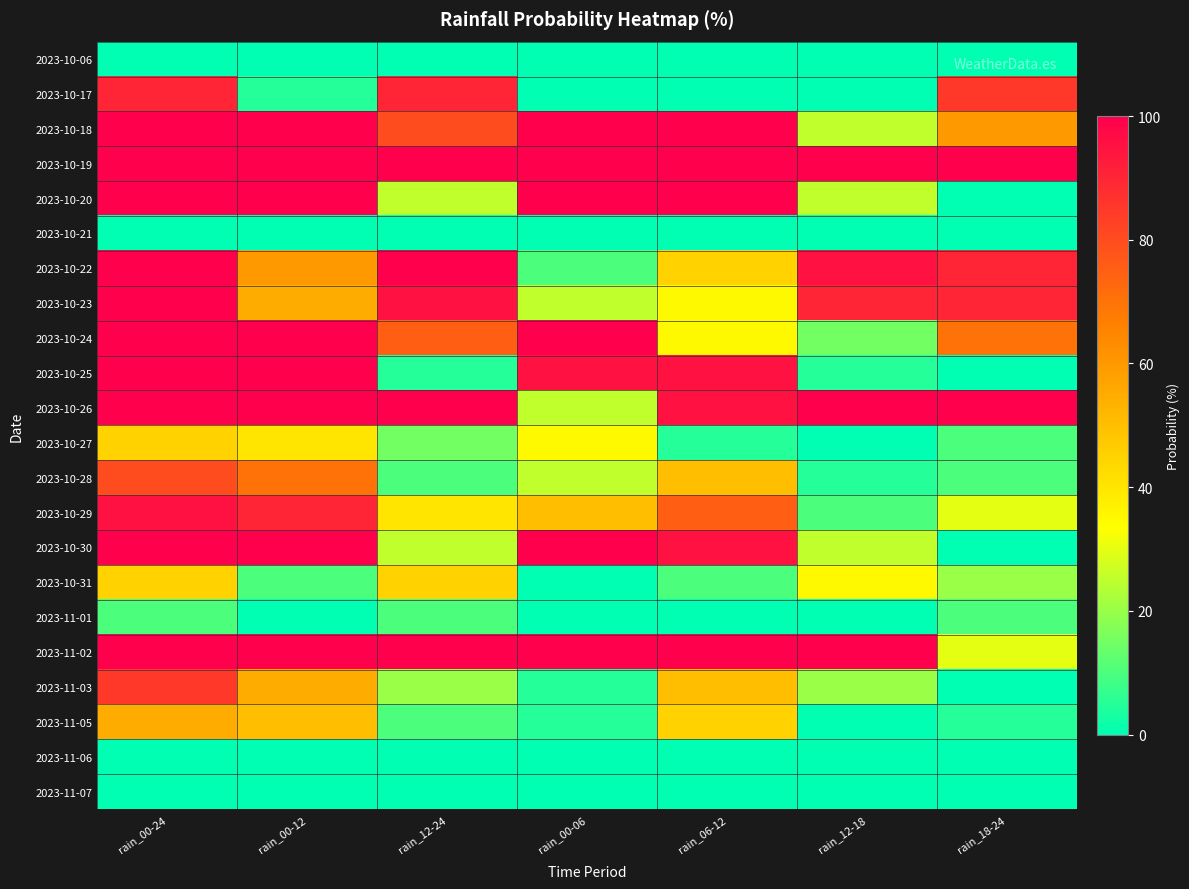

Reading left to right, transcribe all the data shown in this chart.

2023-10-06: rain_00-24=0	rain_00-12=0	rain_12-24=0	rain_00-06=0	rain_06-12=0	rain_12-18=0	rain_18-24=0
2023-10-17: rain_00-24=90	rain_00-12=5	rain_12-24=90	rain_00-06=0	rain_06-12=0	rain_12-18=0	rain_18-24=85
2023-10-18: rain_00-24=100	rain_00-12=100	rain_12-24=80	rain_00-06=100	rain_06-12=100	rain_12-18=25	rain_18-24=60
2023-10-19: rain_00-24=100	rain_00-12=100	rain_12-24=100	rain_00-06=100	rain_06-12=100	rain_12-18=100	rain_18-24=100
2023-10-20: rain_00-24=100	rain_00-12=100	rain_12-24=25	rain_00-06=100	rain_06-12=100	rain_12-18=25	rain_18-24=0
2023-10-21: rain_00-24=0	rain_00-12=0	rain_12-24=0	rain_00-06=0	rain_06-12=0	rain_12-18=0	rain_18-24=0
2023-10-22: rain_00-24=100	rain_00-12=60	rain_12-24=100	rain_00-06=10	rain_06-12=45	rain_12-18=95	rain_18-24=90
2023-10-23: rain_00-24=100	rain_00-12=55	rain_12-24=95	rain_00-06=25	rain_06-12=35	rain_12-18=90	rain_18-24=90
2023-10-24: rain_00-24=100	rain_00-12=100	rain_12-24=75	rain_00-06=100	rain_06-12=35	rain_12-18=15	rain_18-24=70
2023-10-25: rain_00-24=100	rain_00-12=100	rain_12-24=5	rain_00-06=95	rain_06-12=95	rain_12-18=5	rain_18-24=0
2023-10-26: rain_00-24=100	rain_00-12=100	rain_12-24=100	rain_00-06=25	rain_06-12=95	rain_12-18=100	rain_18-24=100
2023-10-27: rain_00-24=45	rain_00-12=40	rain_12-24=15	rain_00-06=35	rain_06-12=5	rain_12-18=0	rain_18-24=10
2023-10-28: rain_00-24=80	rain_00-12=70	rain_12-24=10	rain_00-06=25	rain_06-12=50	rain_12-18=5	rain_18-24=10
2023-10-29: rain_00-24=95	rain_00-12=90	rain_12-24=40	rain_00-06=50	rain_06-12=75	rain_12-18=10	rain_18-24=30
2023-10-30: rain_00-24=100	rain_00-12=100	rain_12-24=25	rain_00-06=100	rain_06-12=95	rain_12-18=25	rain_18-24=0
2023-10-31: rain_00-24=45	rain_00-12=10	rain_12-24=45	rain_00-06=0	rain_06-12=10	rain_12-18=35	rain_18-24=20
2023-11-01: rain_00-24=10	rain_00-12=0	rain_12-24=10	rain_00-06=0	rain_06-12=0	rain_12-18=0	rain_18-24=10
2023-11-02: rain_00-24=100	rain_00-12=100	rain_12-24=100	rain_00-06=100	rain_06-12=100	rain_12-18=100	rain_18-24=30
2023-11-03: rain_00-24=85	rain_00-12=55	rain_12-24=20	rain_00-06=5	rain_06-12=50	rain_12-18=20	rain_18-24=0
2023-11-05: rain_00-24=55	rain_00-12=50	rain_12-24=10	rain_00-06=5	rain_06-12=45	rain_12-18=0	rain_18-24=5
2023-11-06: rain_00-24=0	rain_00-12=0	rain_12-24=0	rain_00-06=0	rain_06-12=0	rain_12-18=0	rain_18-24=0
2023-11-07: rain_00-24=0	rain_00-12=0	rain_12-24=0	rain_00-06=0	rain_06-12=0	rain_12-18=0	rain_18-24=0